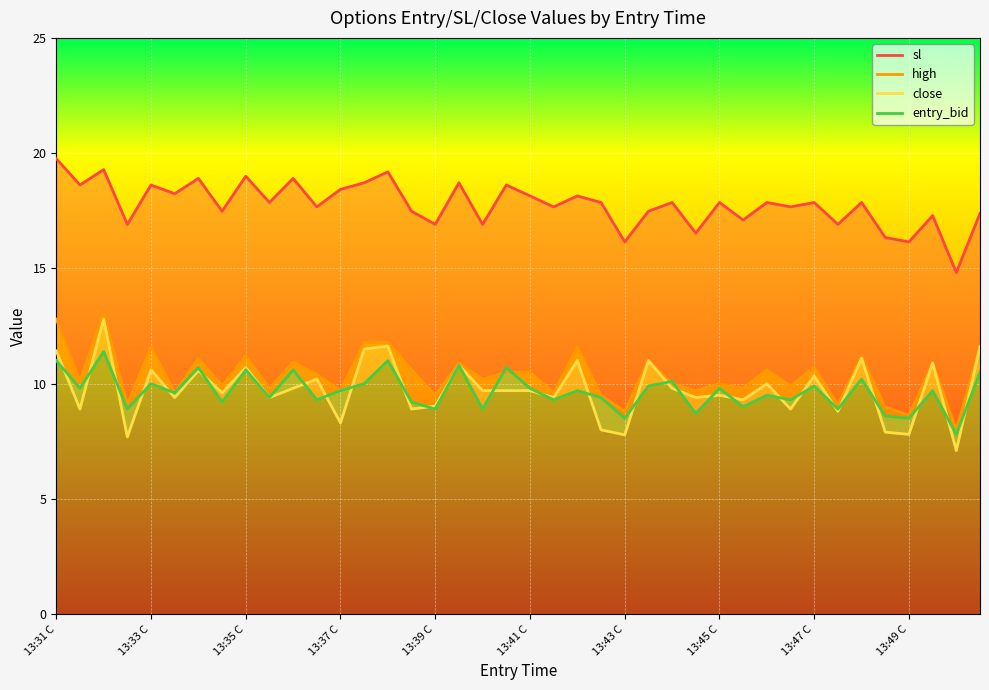

True or false: entry_bid has more than 2 points higher than both neighbors.

True